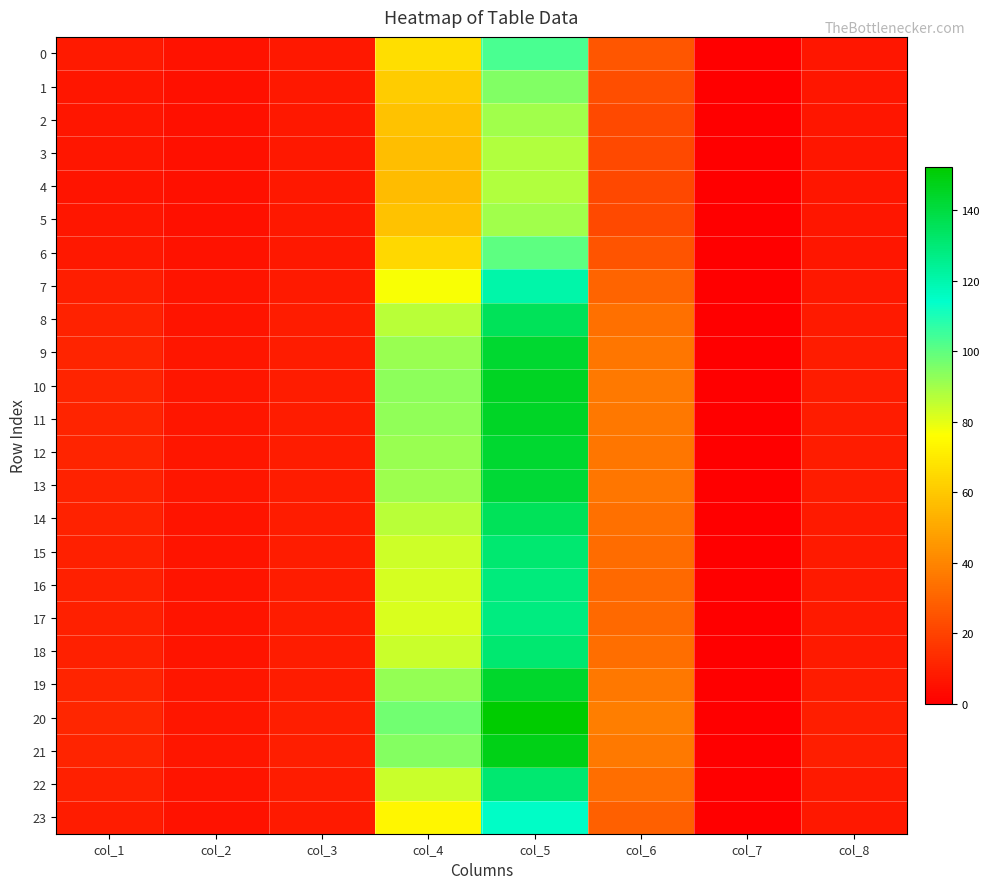

List the series in order of their peak value, highest first.

20, 21, 10, 11, 19, 12, 9, 13, 8, 14, 18, 22, 15, 16, 17, 7, 23, 0, 6, 1, 2, 5, 3, 4